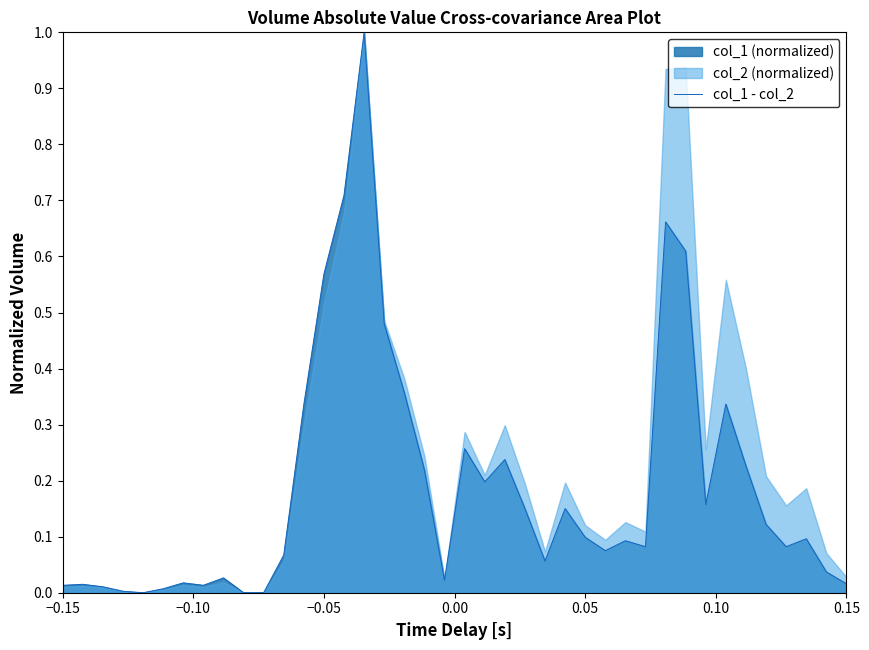

How many data points does each series have?

40